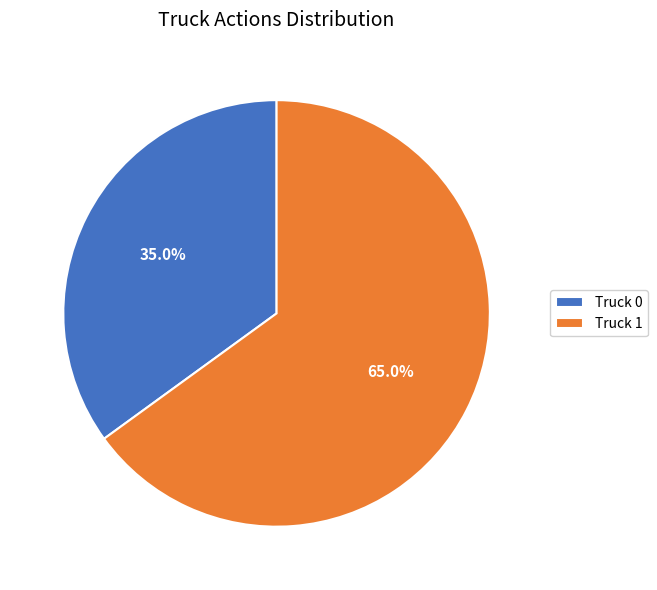

To the nearest percent, what is the average slice percentage?

50%